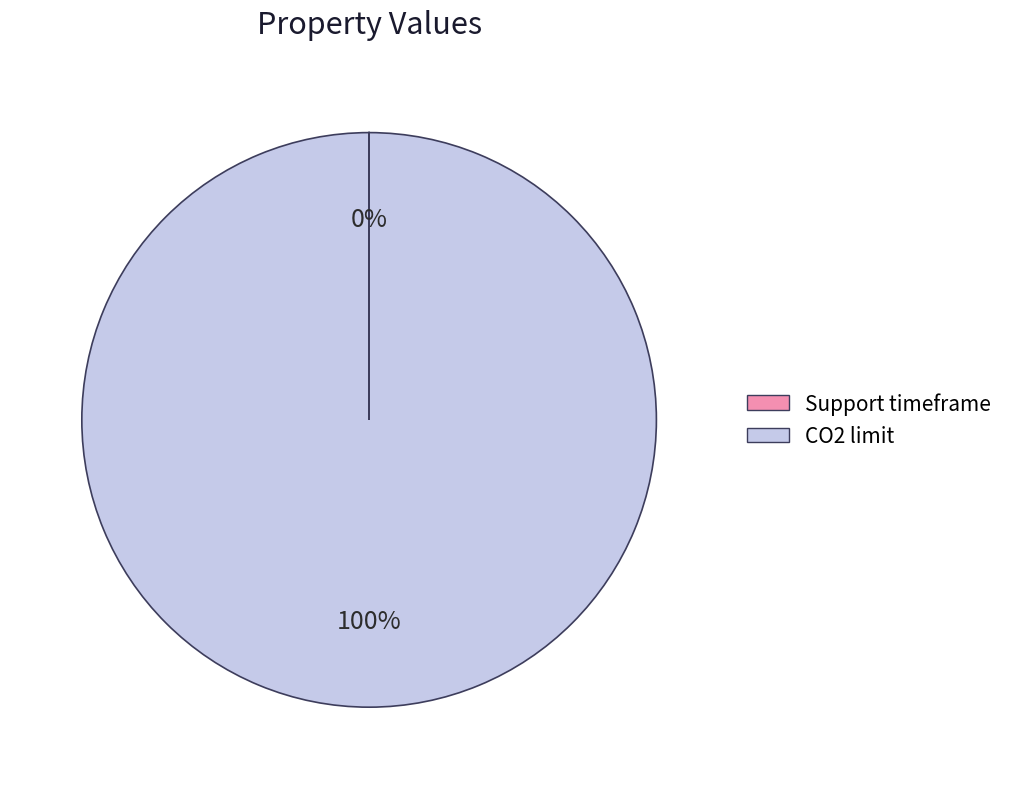

The CO2 limit slice represents 100% of the pie. True or false?

True